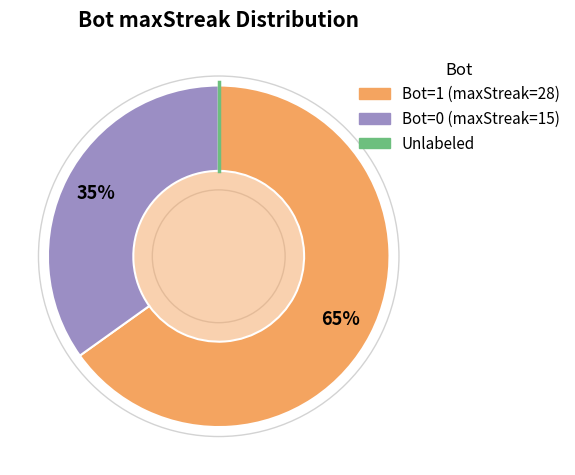

Is there a majority slice in this chart?

Yes